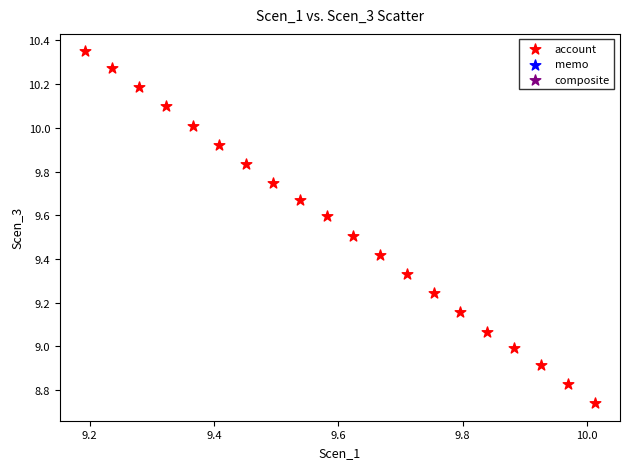

What is the range of Y values (max minus min)?

1.6